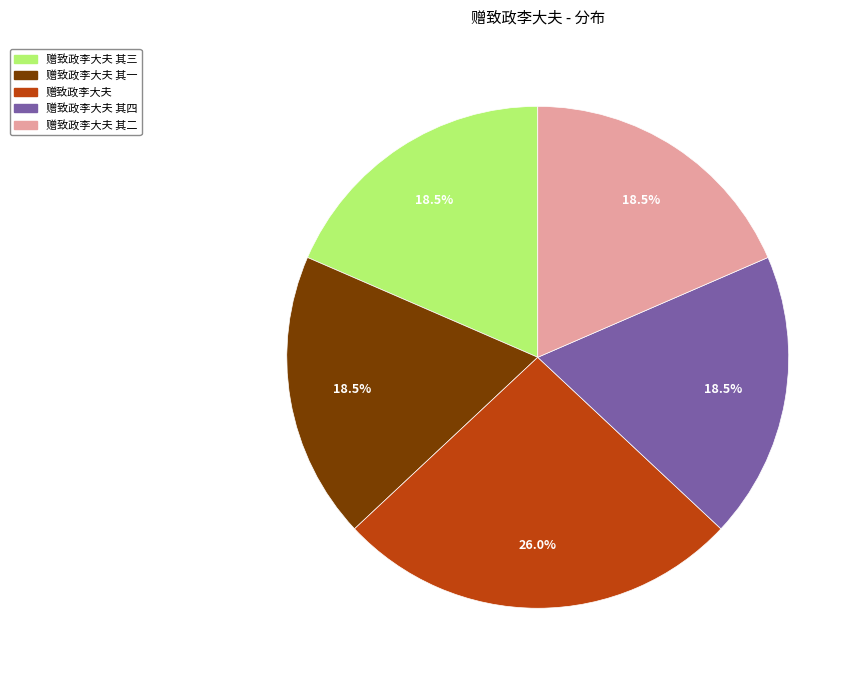

To the nearest percent, what is the average slice percentage?

20%